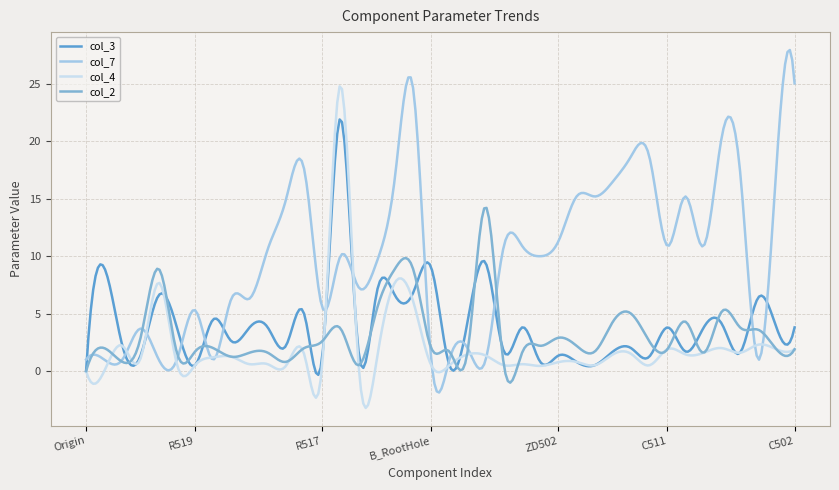

What is the maximum value shown in the chart?

27.9